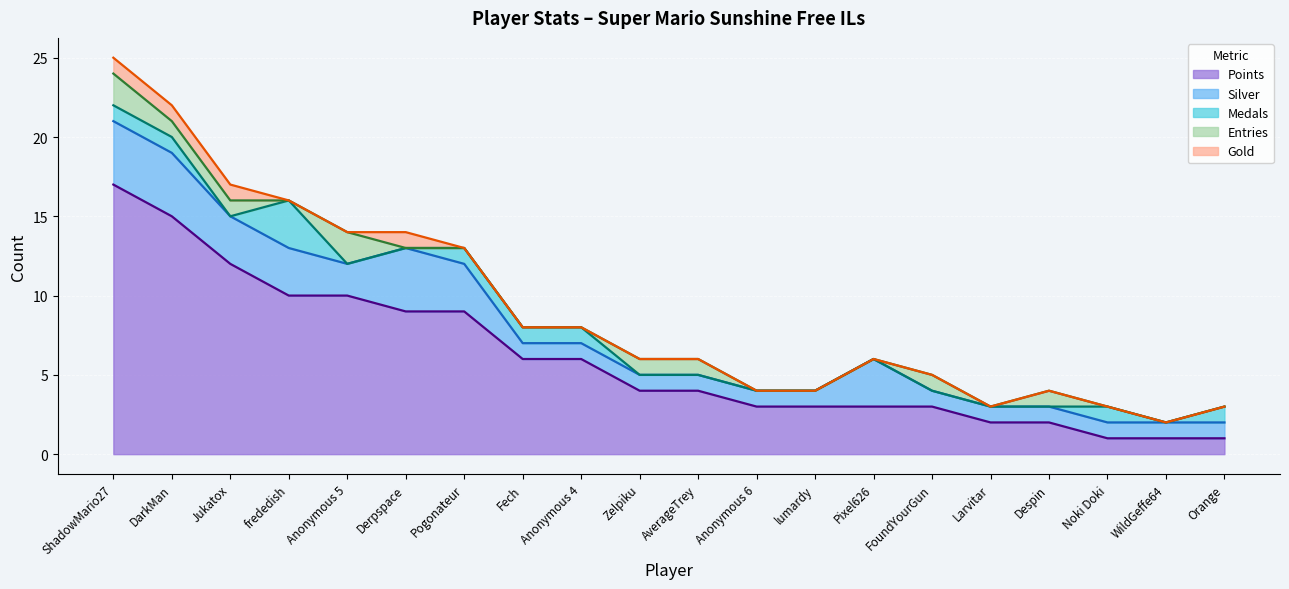

Rank the categories by Medals value from lowest to highest.

Jukatox, Anonymous 5, Derpspace, Zelpiku, AverageTrey, Anonymous 6, lumardy, Pixel626, FoundYourGun, Larvitar, Despin, WildGeffe64, ShadowMario27, DarkMan, Pogonateur, Fech, Anonymous 4, Noki Doki, Orange, frededish